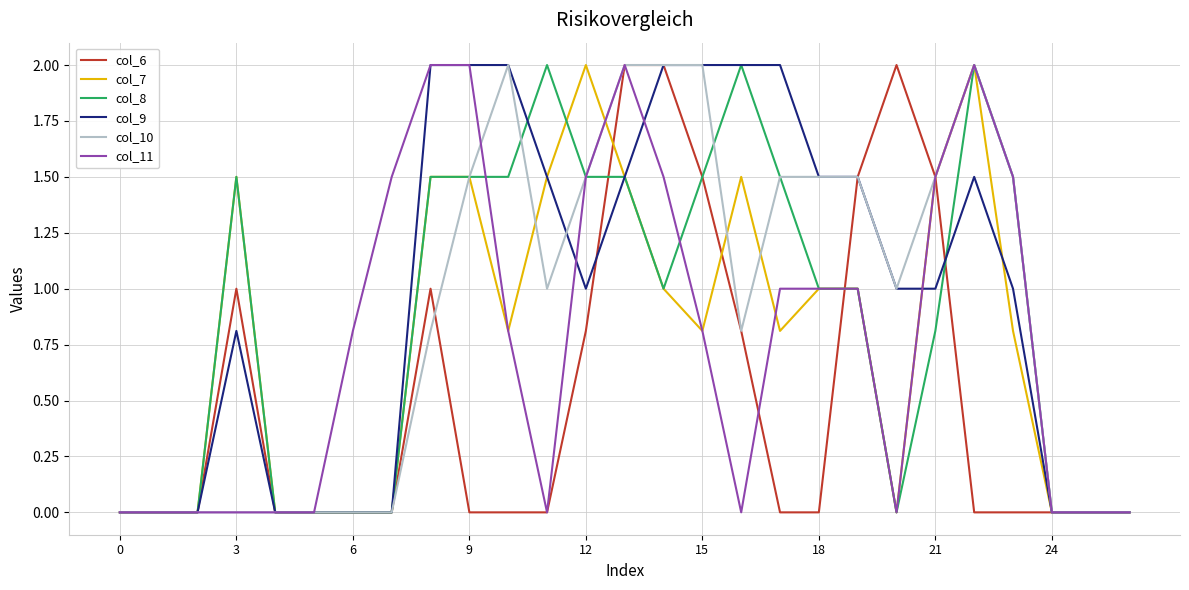

What is the maximum value shown in the chart?

2.0